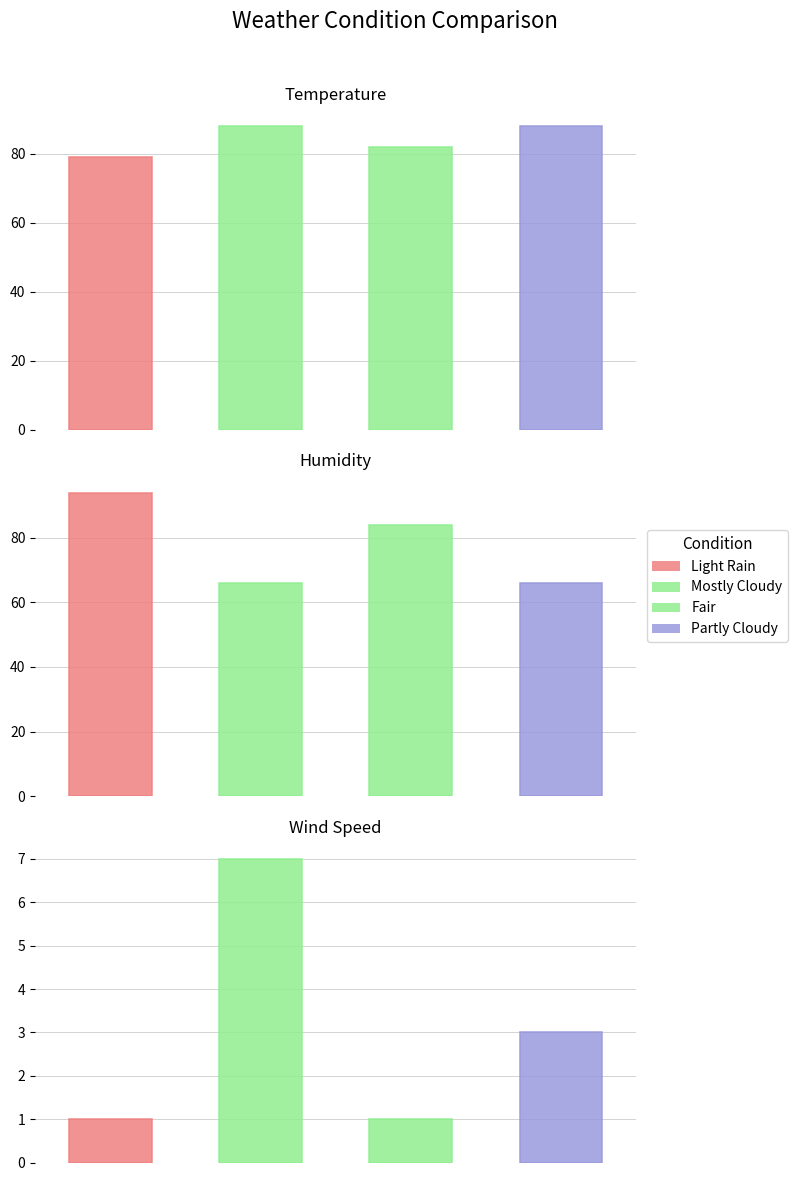

At how many categories does at least one series exceed 33?

4